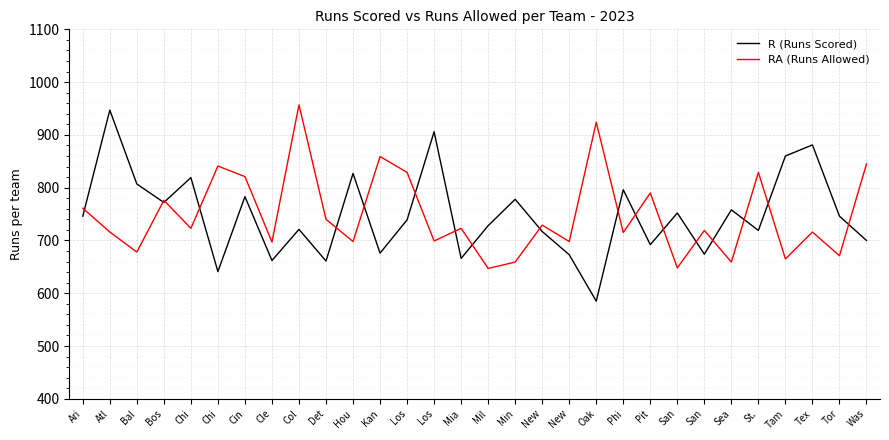

Which series changed the most between Bos and Cin?

RA (Runs Allowed)